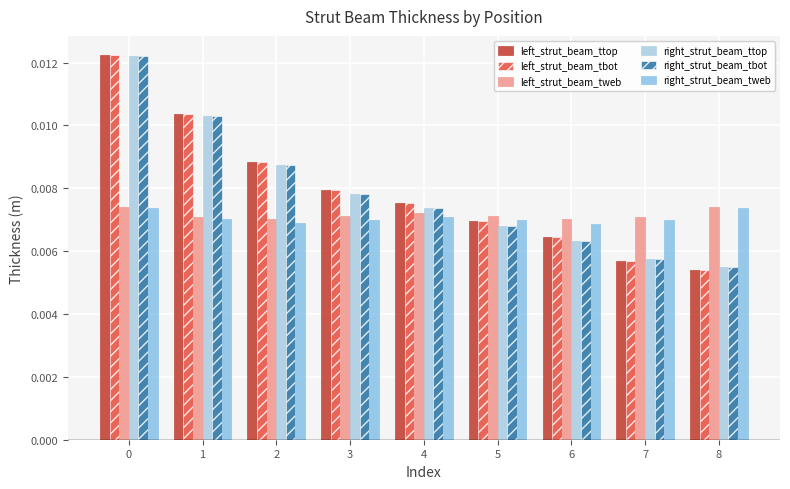

Rank the categories by left_strut_beam_ttop value from lowest to highest.

8, 7, 6, 5, 4, 3, 2, 1, 0